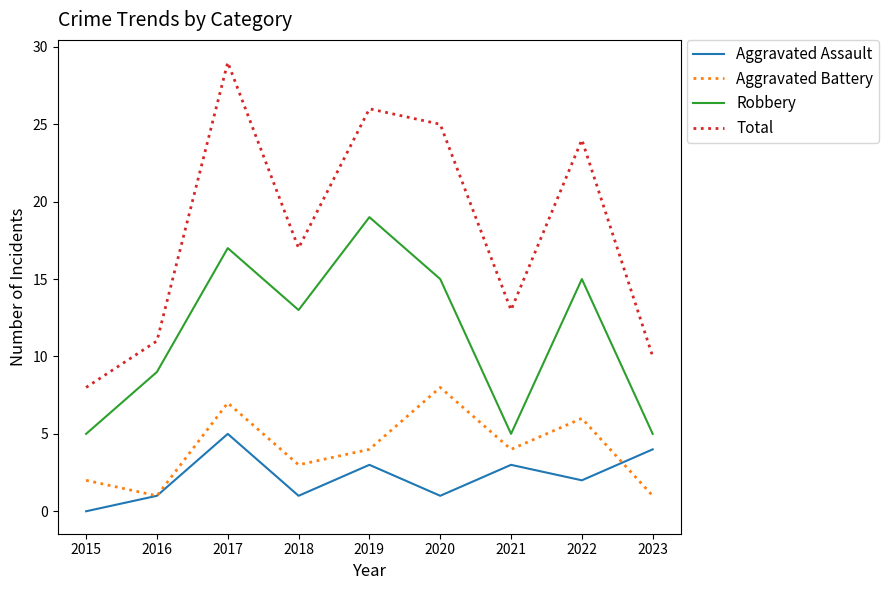

What is the sum of all Aggravated Battery values?

36